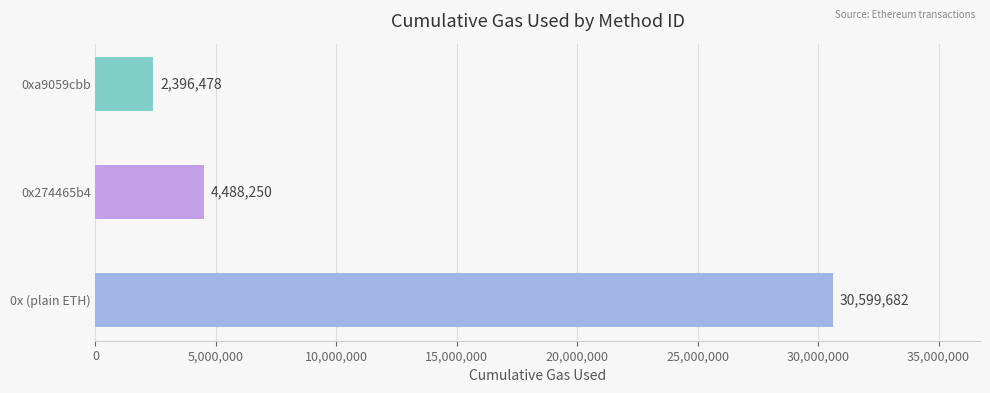

How many data points are less than 4488250?

1